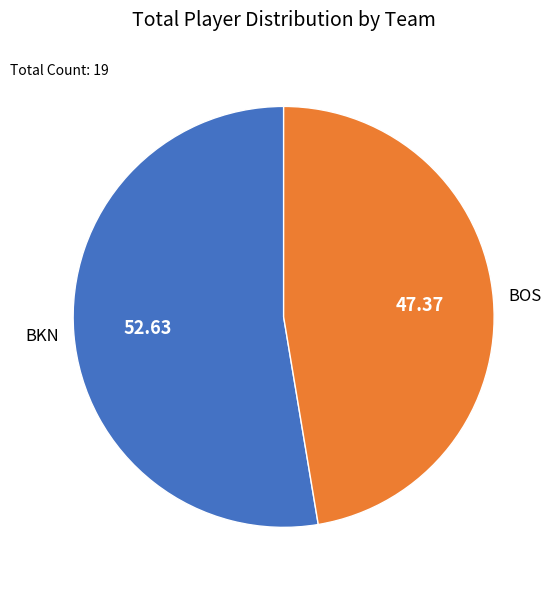

Is there any slice that represents more than half of the pie?

Yes